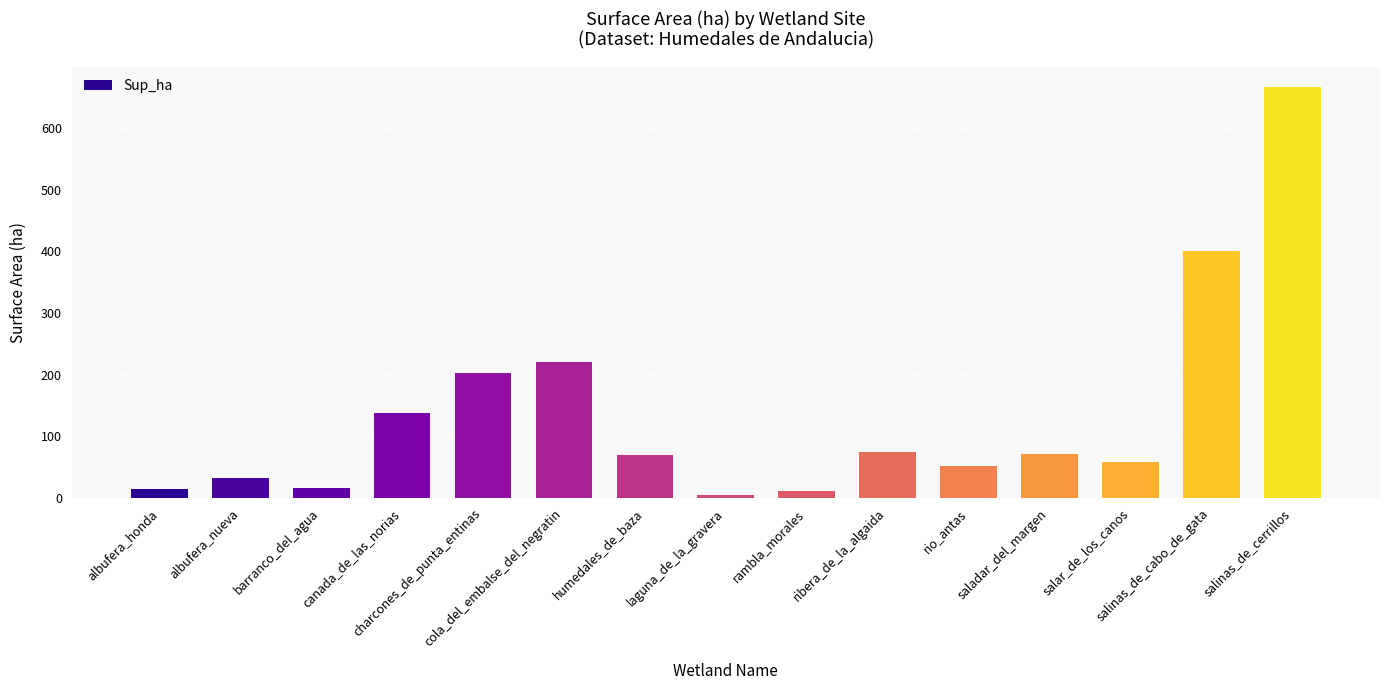

What is the change in value from humedales_de_baza to laguna_de_la_gravera?

-64.2